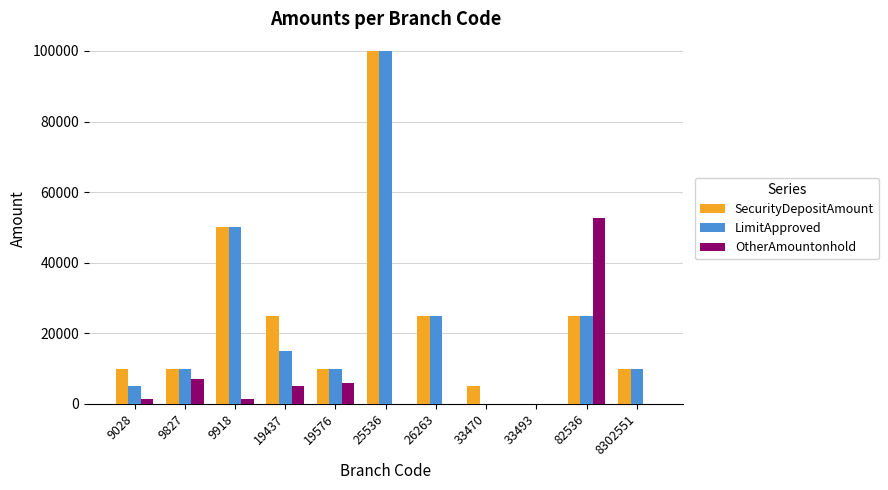

What is the sum of the LimitApproved values at 33493 and 82536?

25000